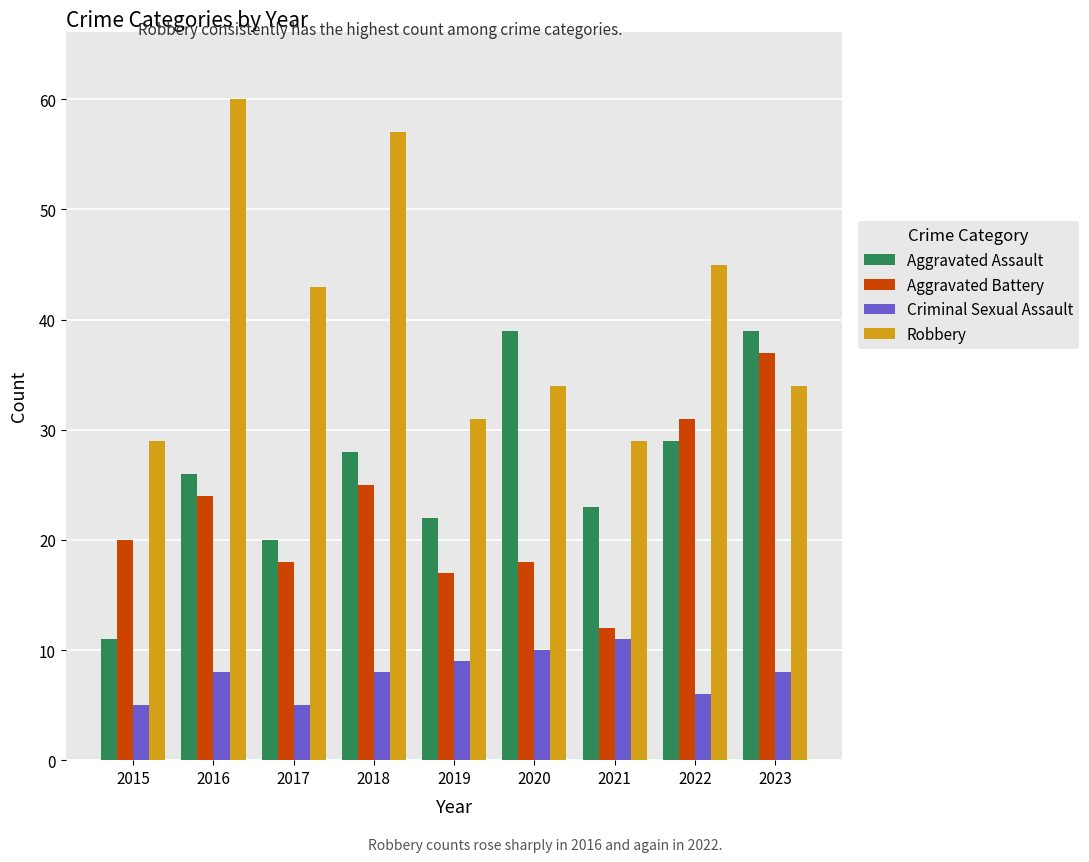

What is the value of the Aggravated Assault bar at the 6th from the left?

39